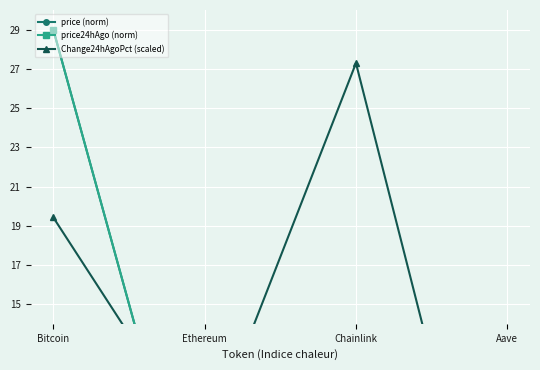

Is this an area chart (filled region under the line)?

No